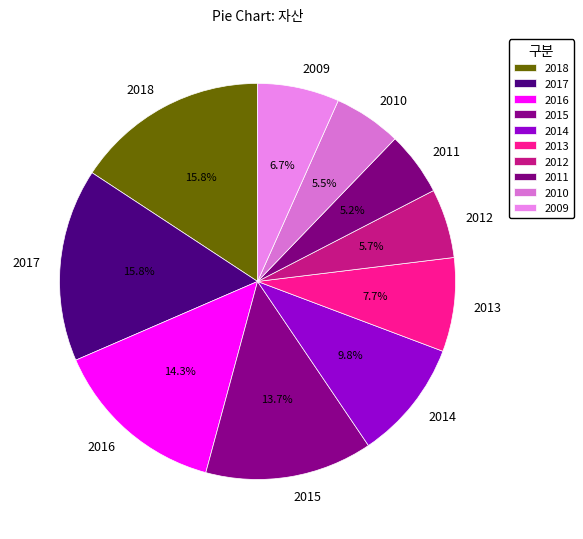

To the nearest percent, what portion does 2013 represent?

8%